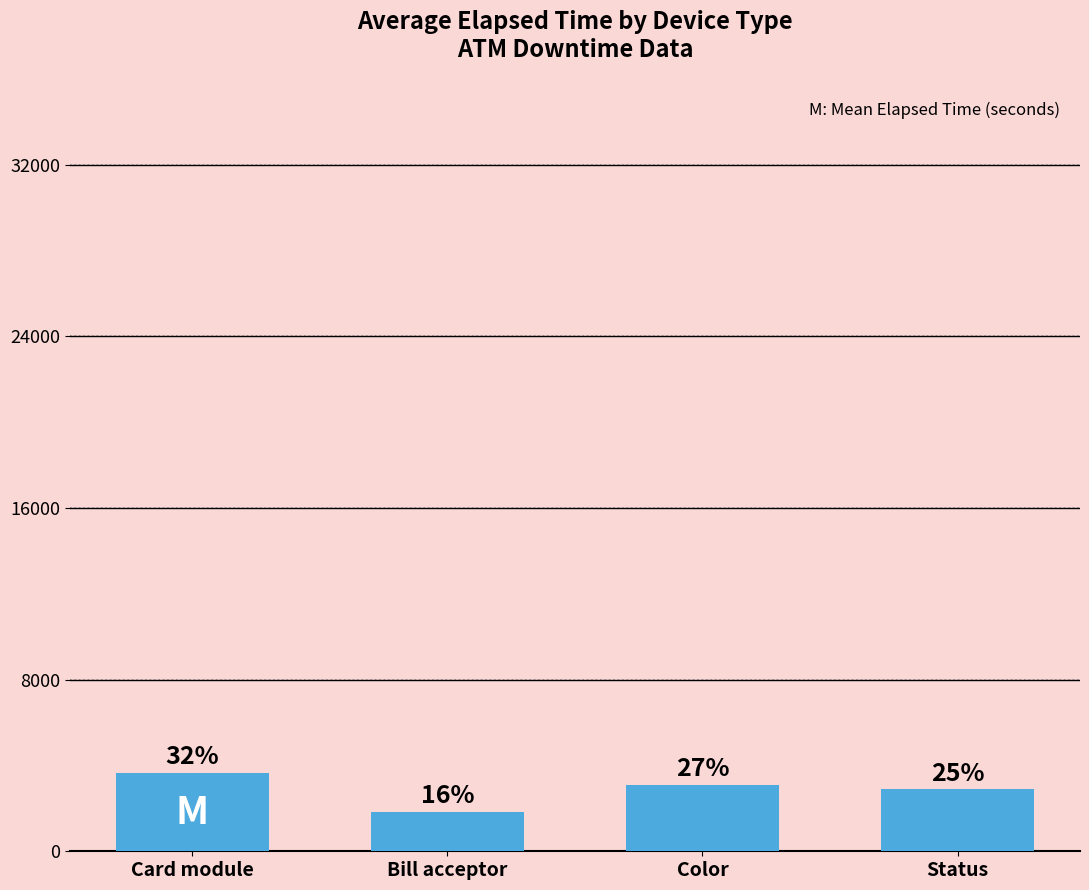

The value at Status is 3892. True or false?

False